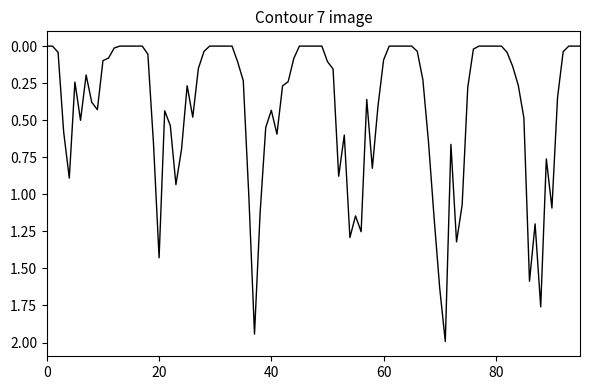

What is the difference between the maximum and minimum values?

2.0